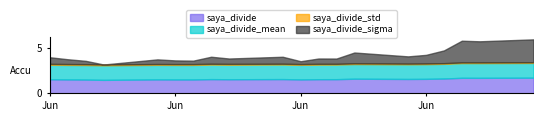

Which series has the largest range (max minus min)?

saya_divide_sigma